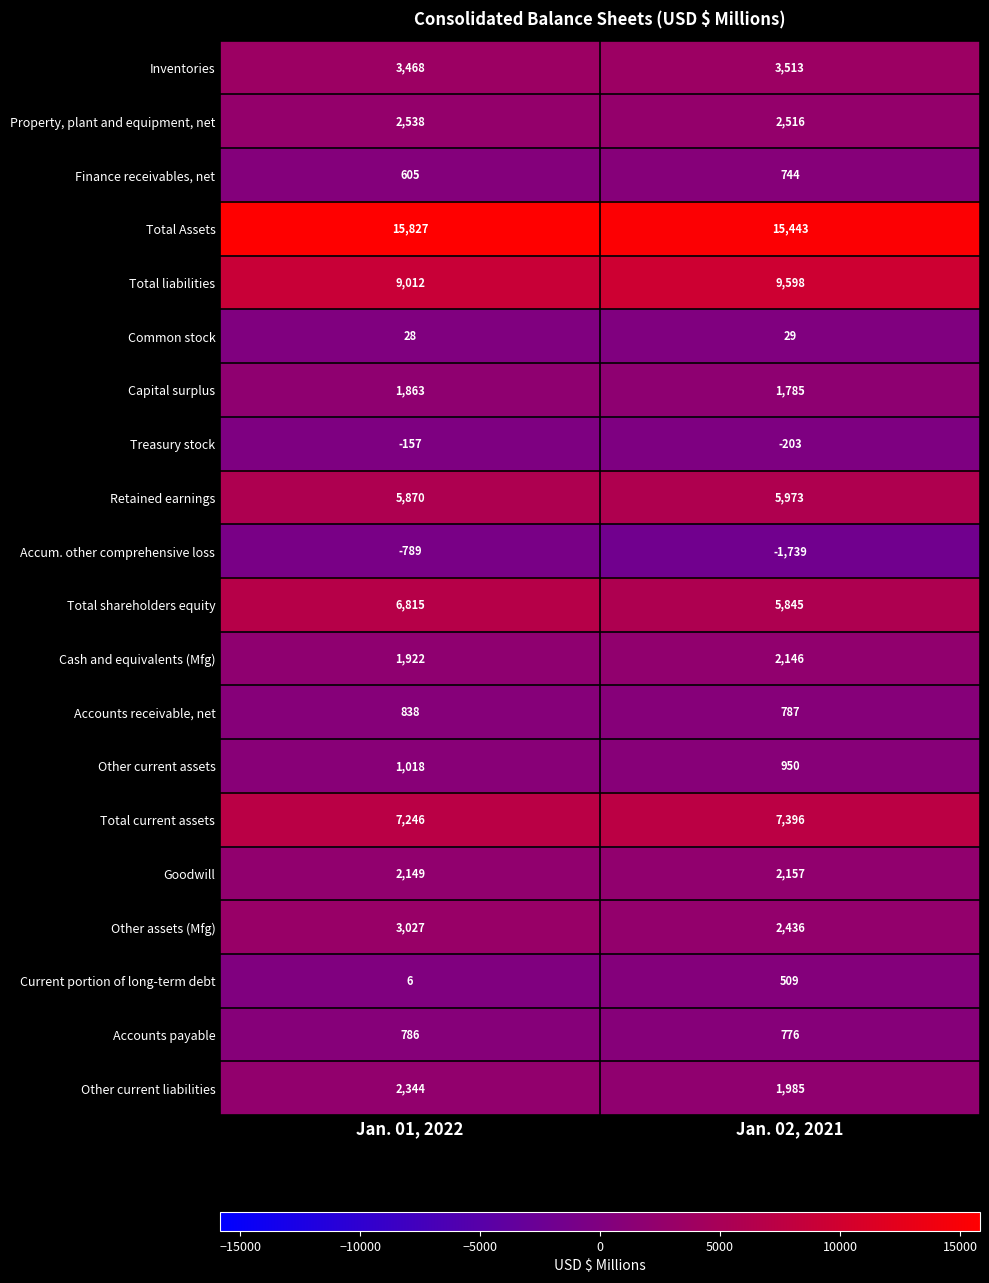

Rank the series by their maximum value, from highest to lowest.

Total Assets, Total liabilities, Total current assets, Total shareholders equity, Retained earnings, Inventories, Other assets (Mfg), Property, plant and equipment, net, Other current liabilities, Goodwill, Cash and equivalents (Mfg), Capital surplus, Other current assets, Accounts receivable, net, Accounts payable, Finance receivables, net, Current portion of long-term debt, Common stock, Treasury stock, Accum. other comprehensive loss